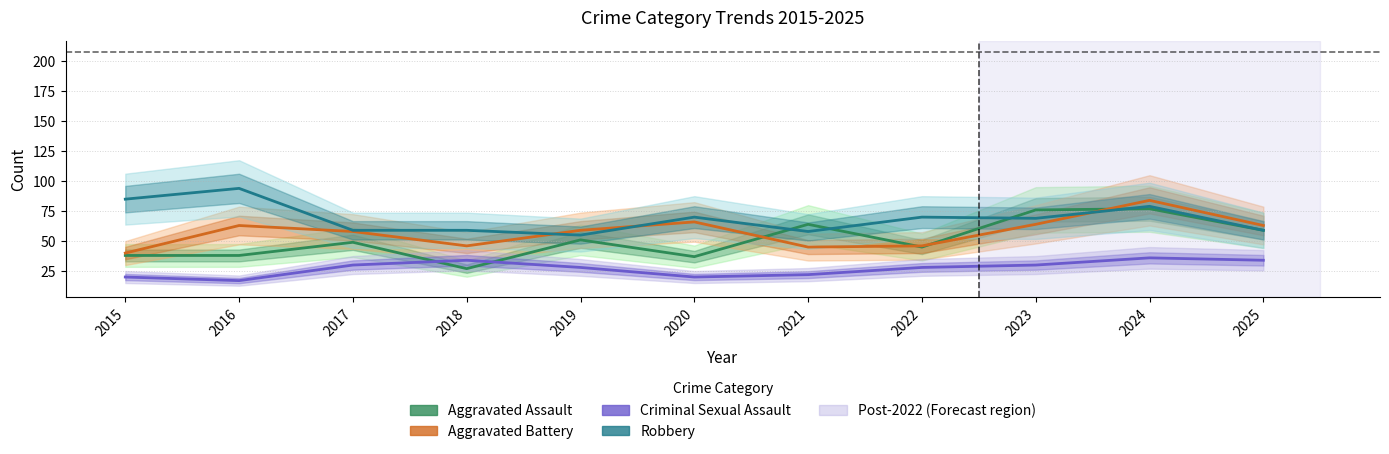

What is the maximum value shown in the chart?

94